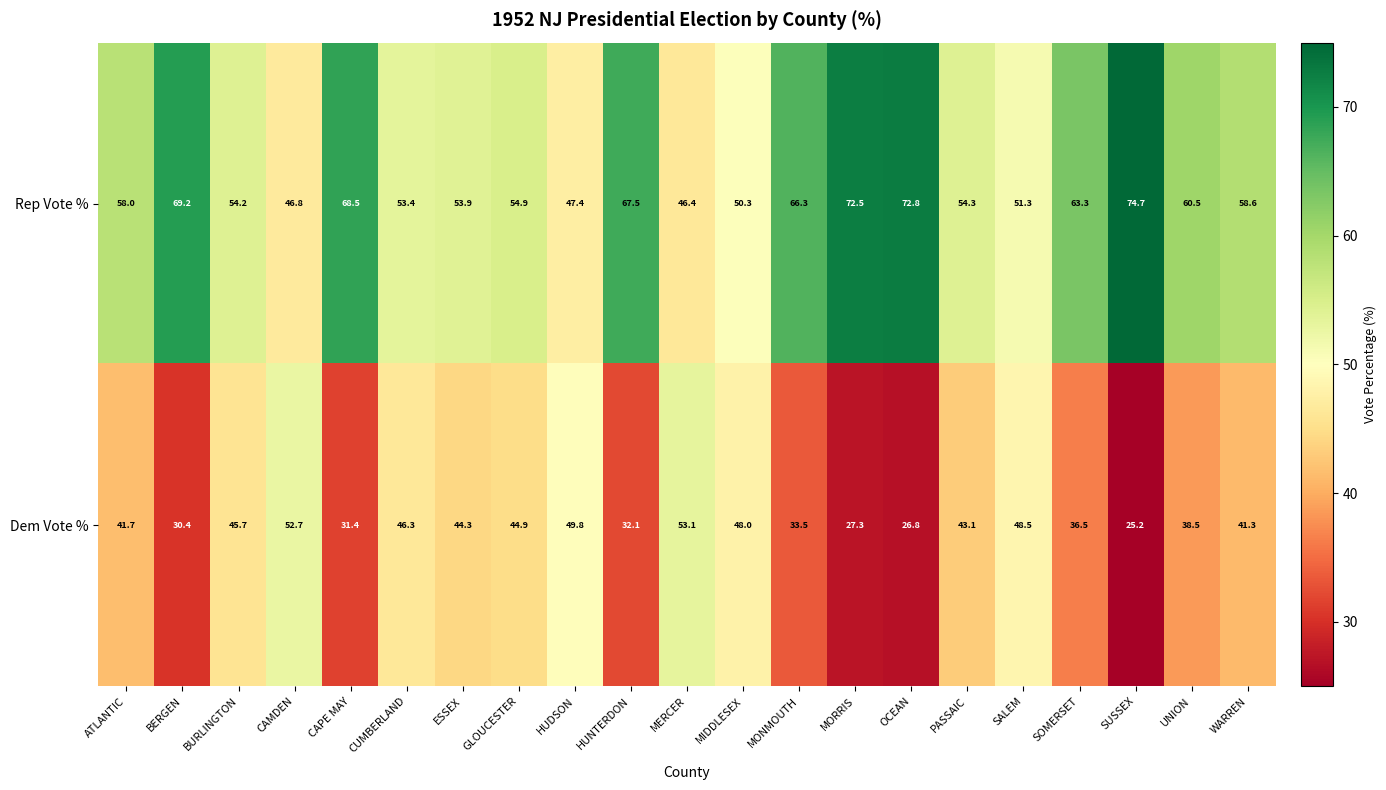

Is it true that Dem Vote % equals 31.4 at CAPE MAY?

True